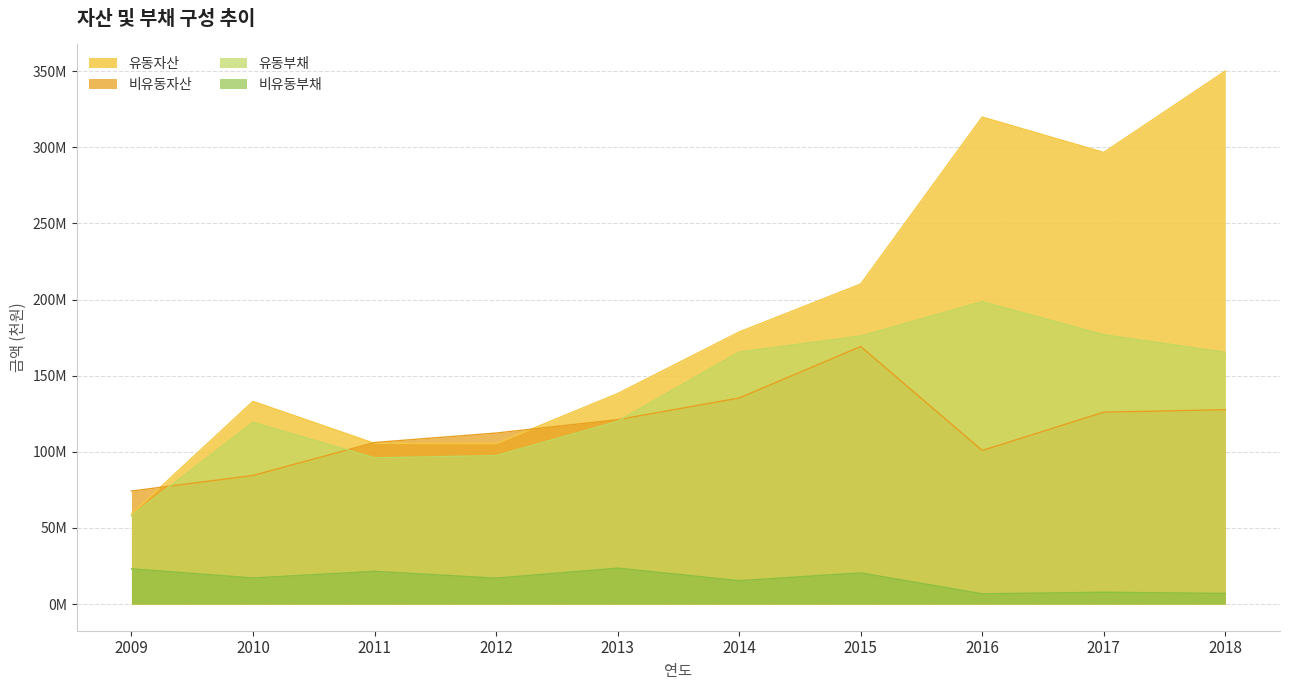

At how many categories does at least one series exceed 222846608?

3